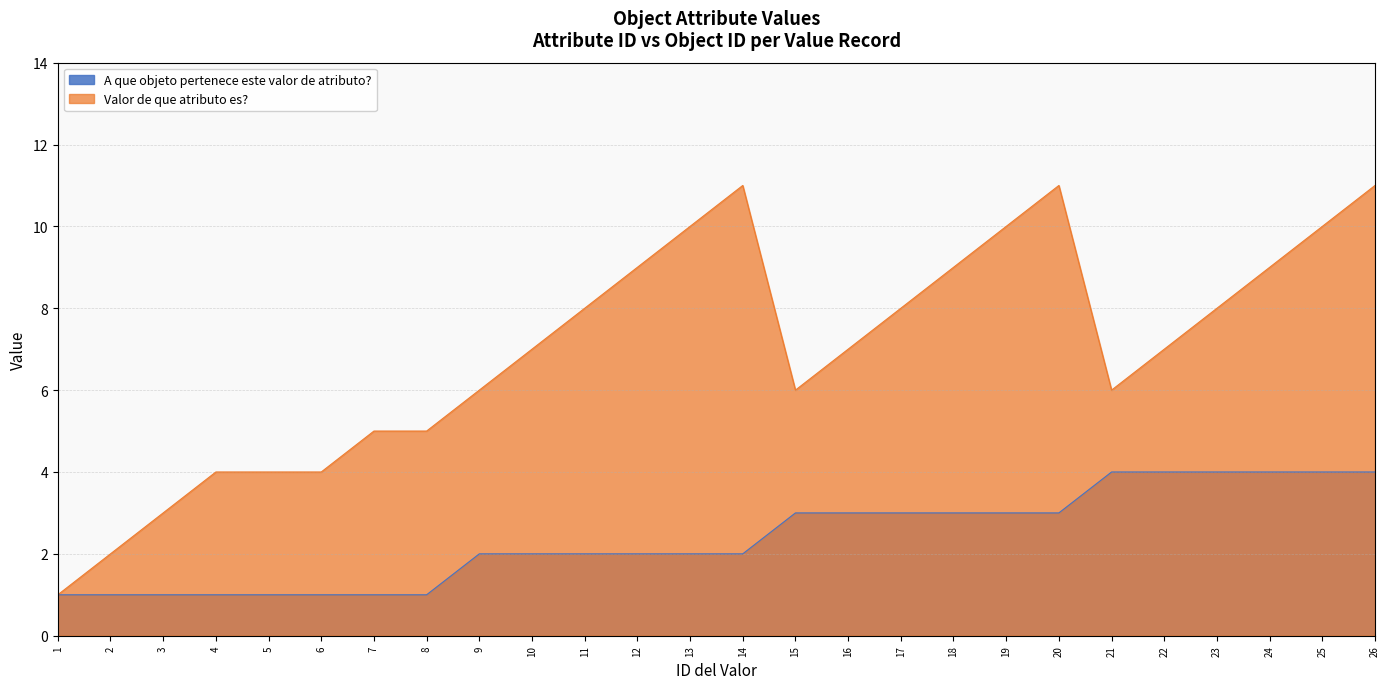

How many distinct data groups are displayed?

2